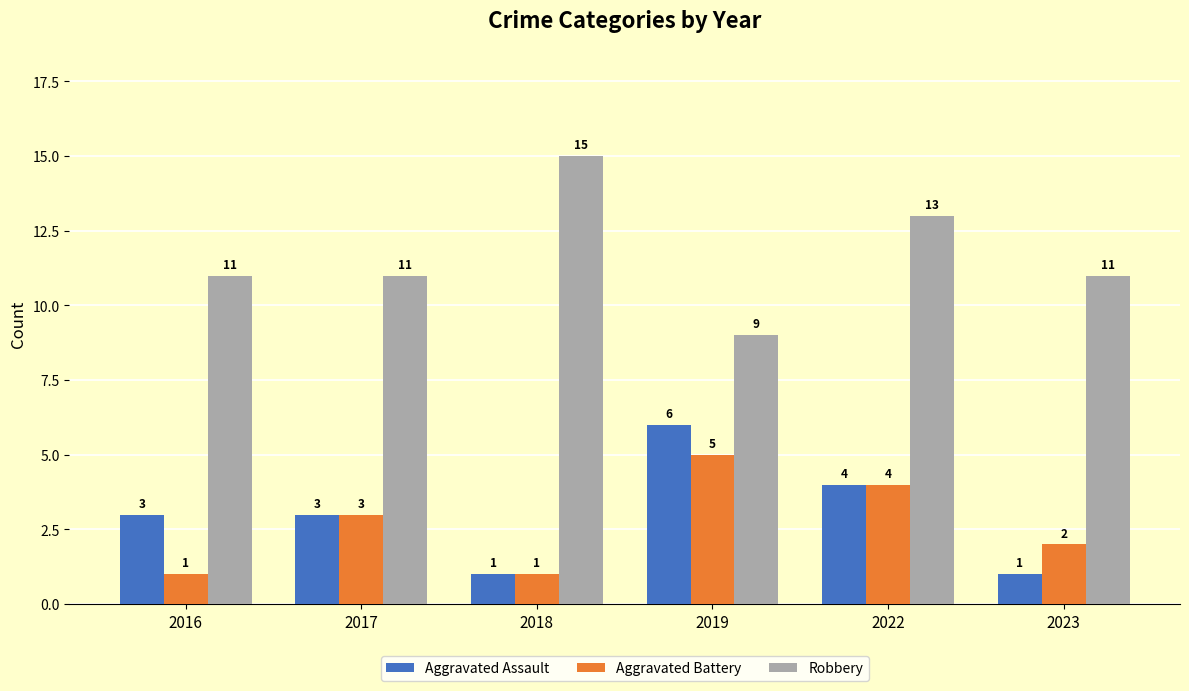

What is the minimum value for Aggravated Assault?

1